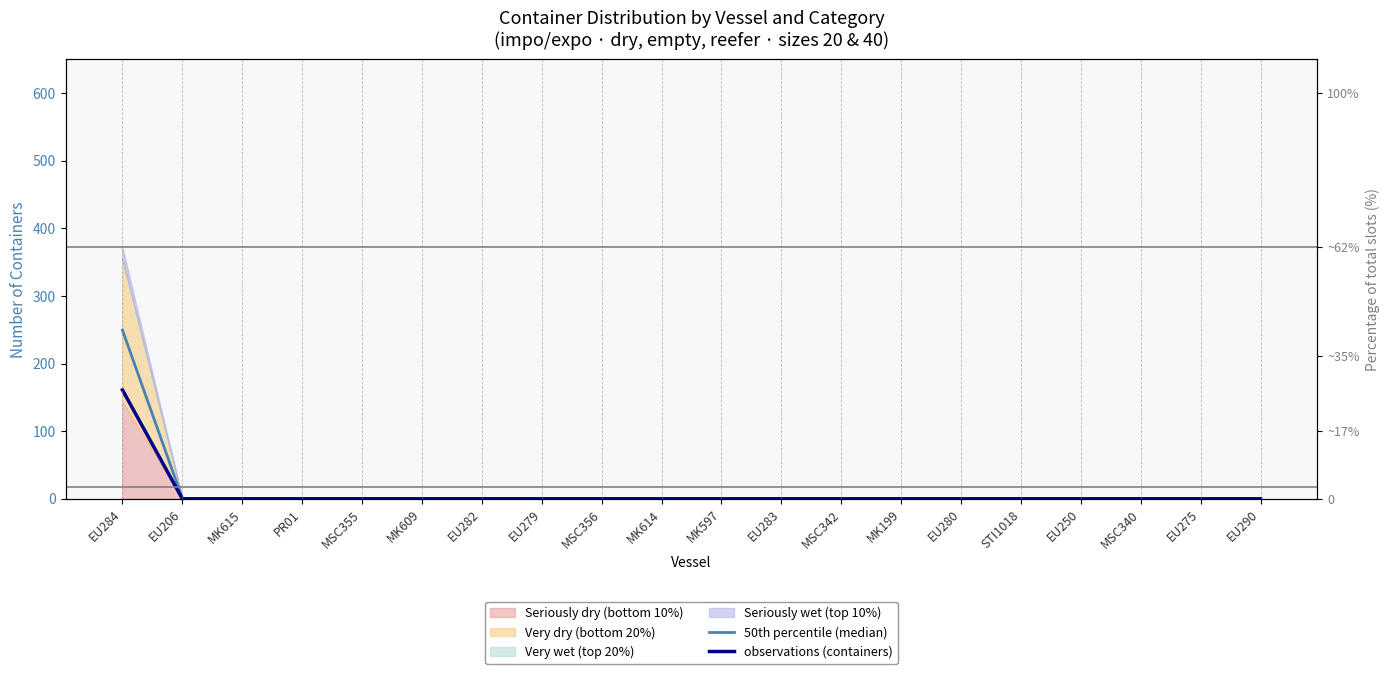

The value of 50th percentile (median) at STI1018 is -127.5. True or false?

False